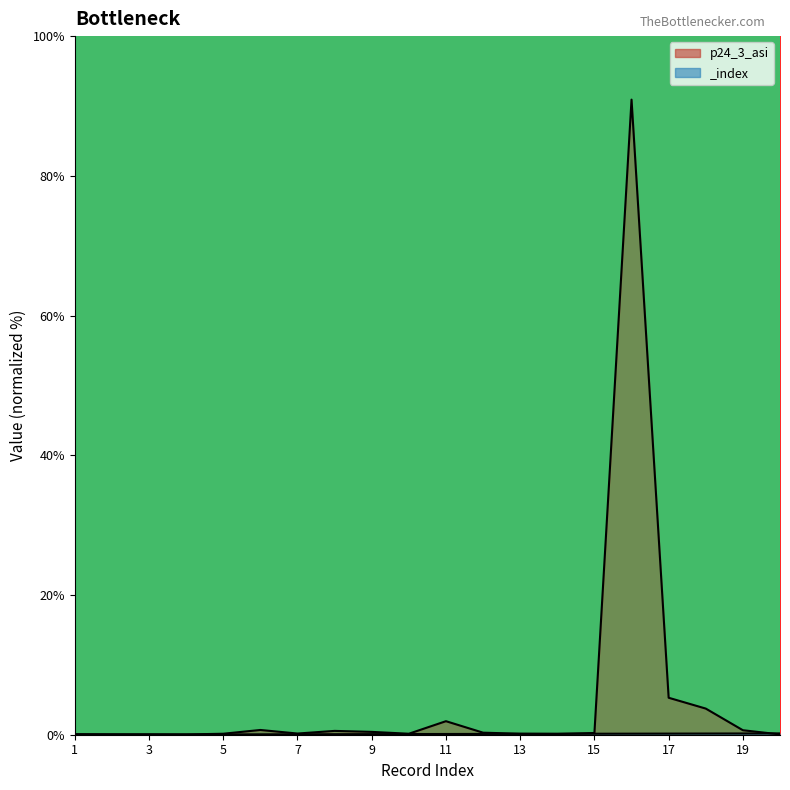

What is the total value across all series at 3?

0.1